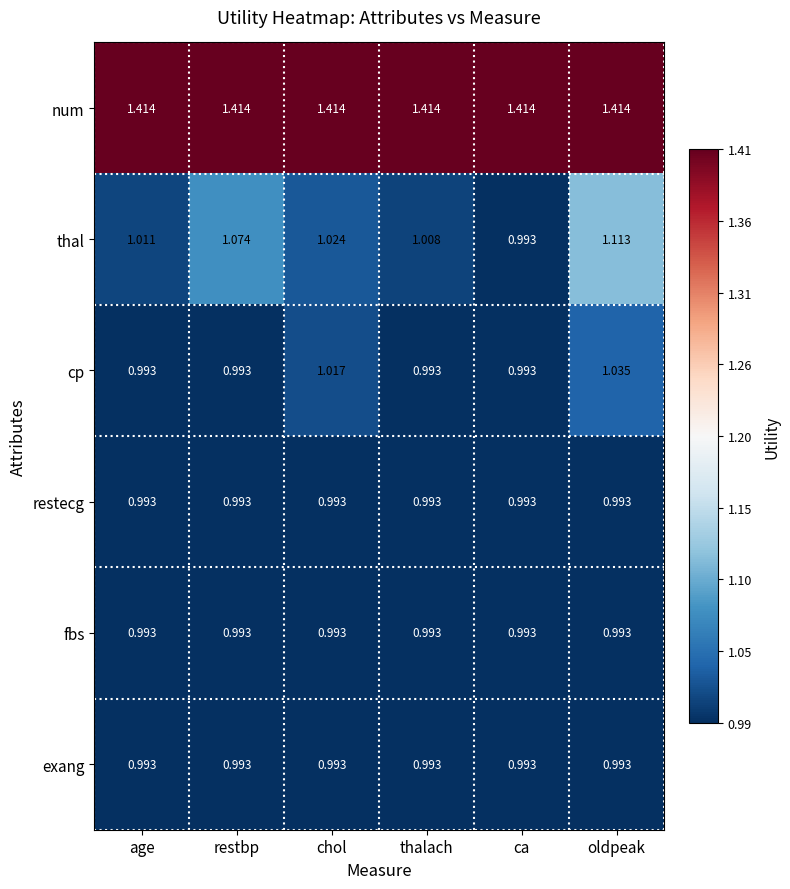

How many distinct data groups are displayed?

6